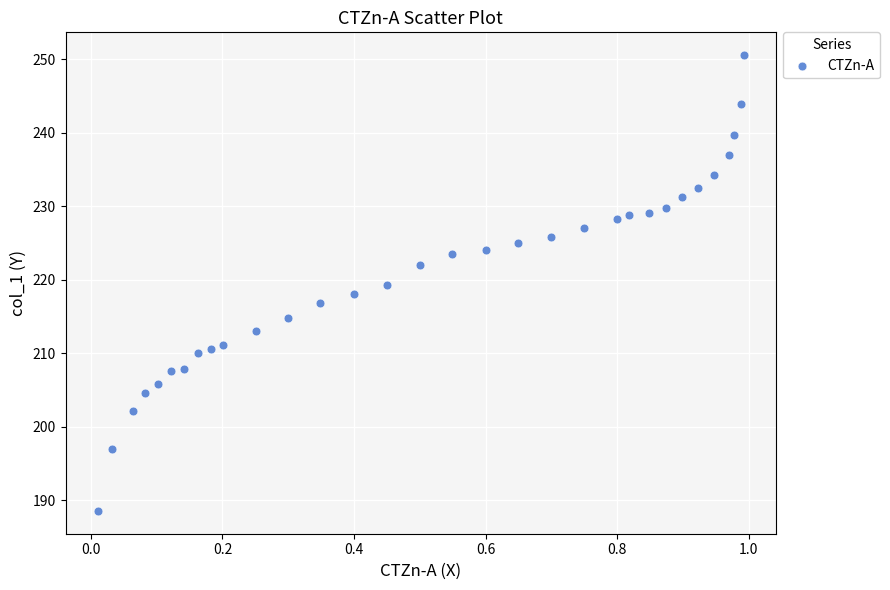

What is the range of X values (max minus min)?

1.0